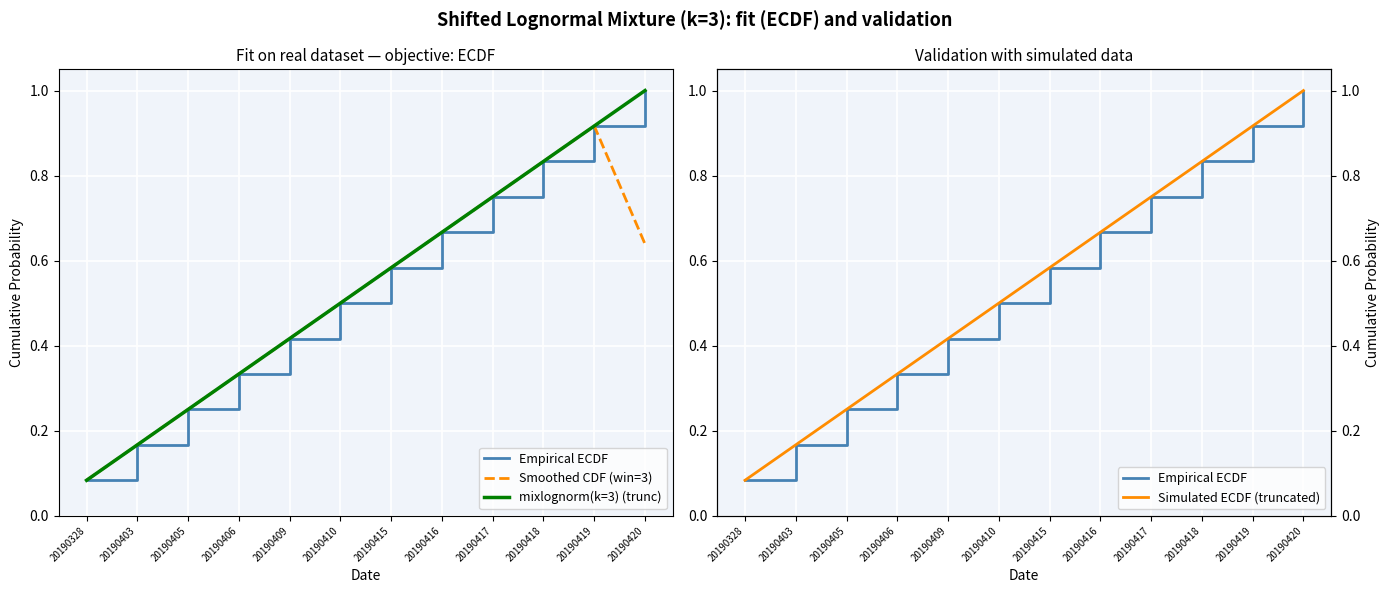

What is the value of the Empirical ECDF point at the 12th from the left?

1.0